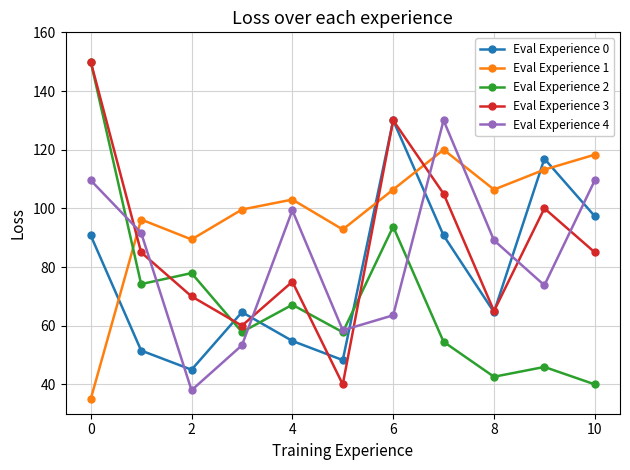

How many lines are shown in the chart?

5